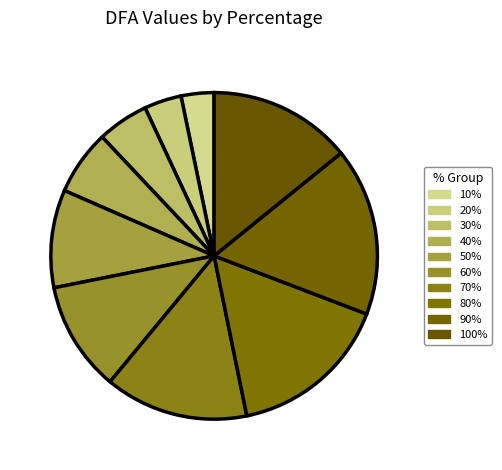

What percentage is the 80% slice, to the nearest percent?

16%